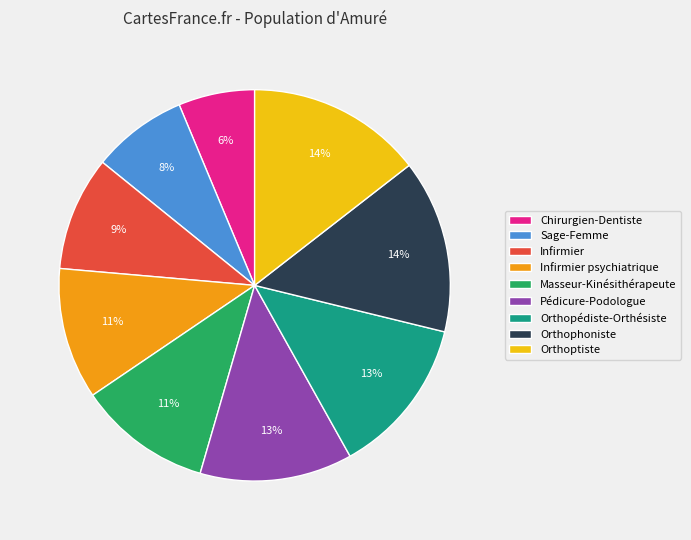

What percentage is the Orthophoniste slice, to the nearest percent?

14%